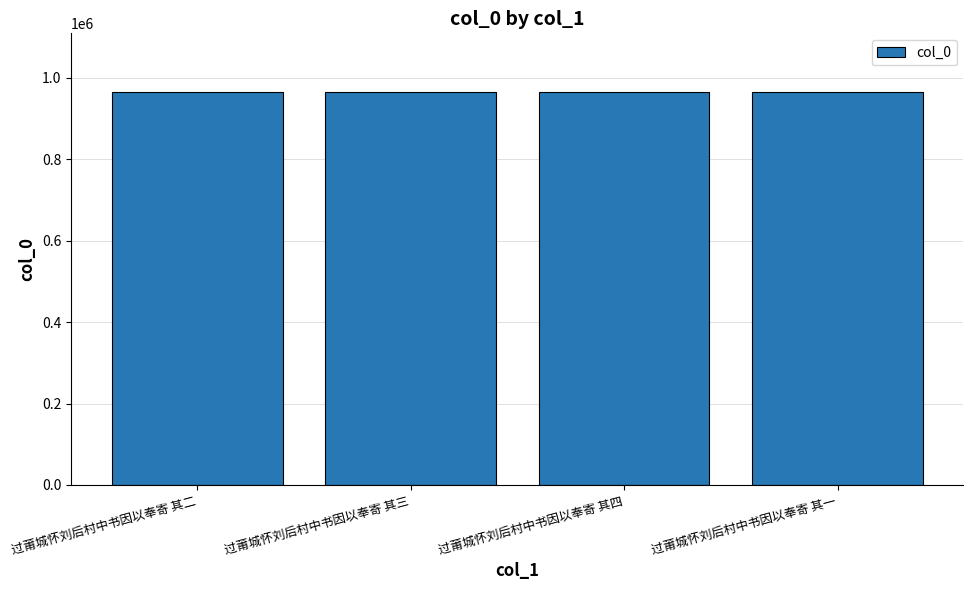

At which label does the data first exceed 964821?

过莆城怀刘后村中书因以奉寄 其三